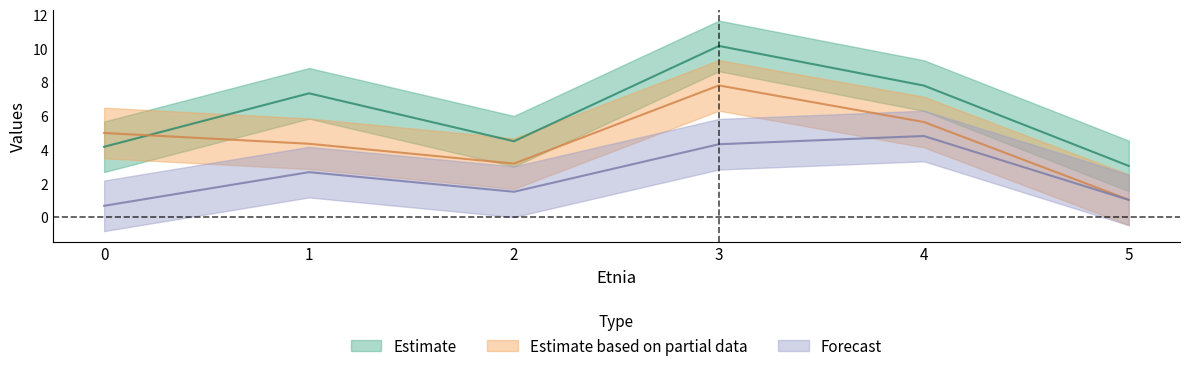

Does the chart display data point markers on the line(s)?

No